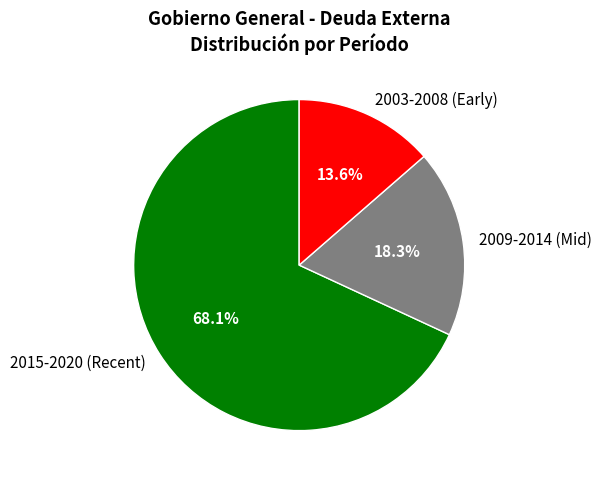

Count the number of slices in the pie.

3